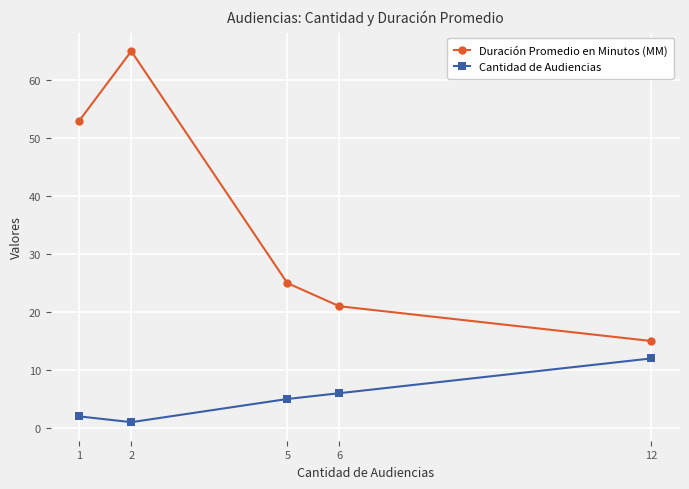

True or false: Cantidad de Audiencias and Duración Promedio en Minutos (MM) cross at least once.

False